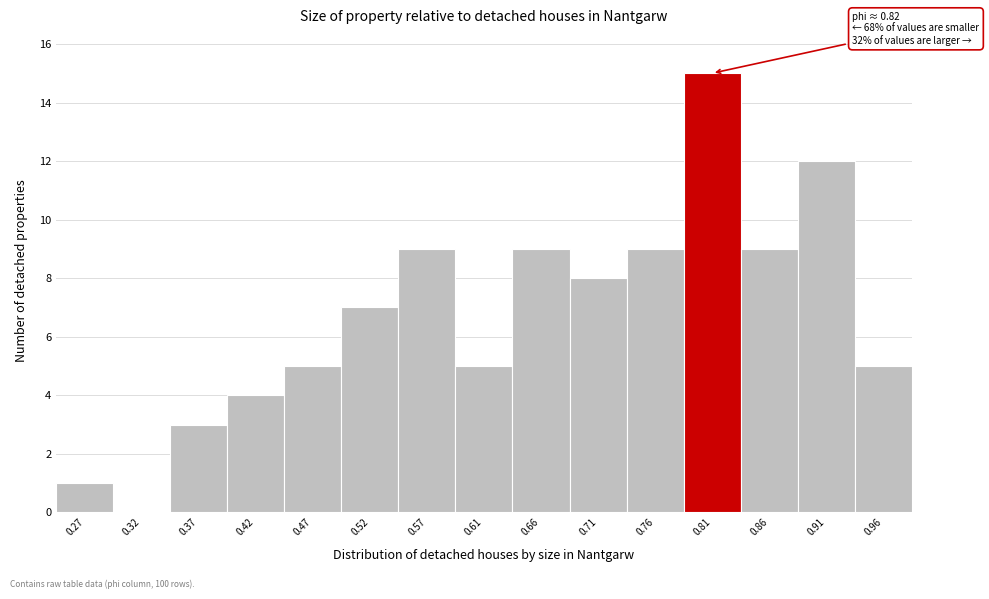

Which range on the x-axis has the tallest bar?

0.785 to 0.835